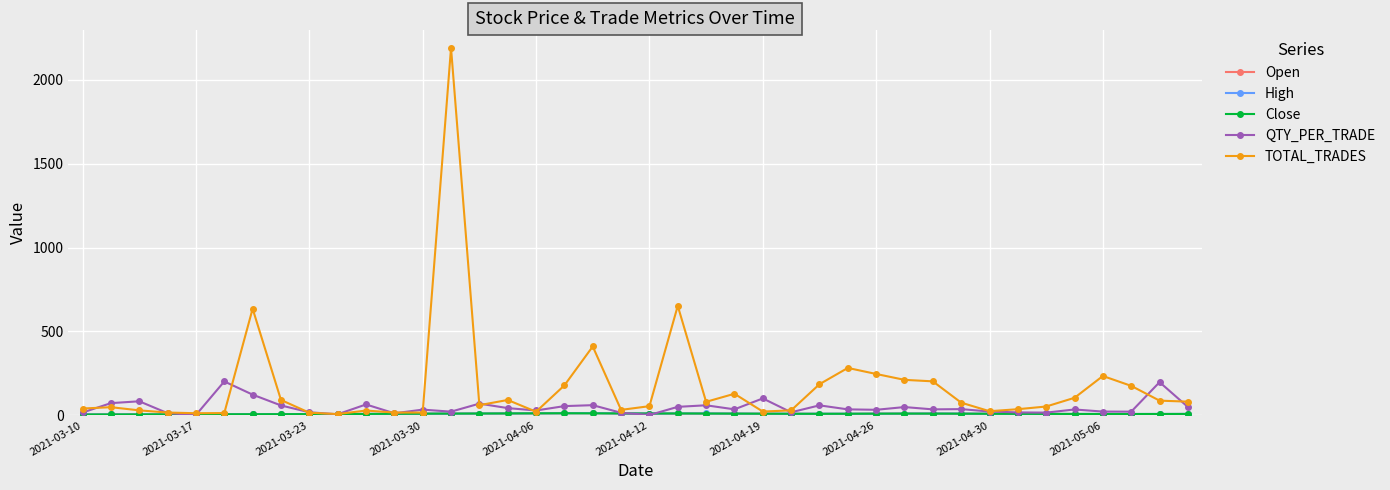

What is the maximum value shown in the chart?

2190.0